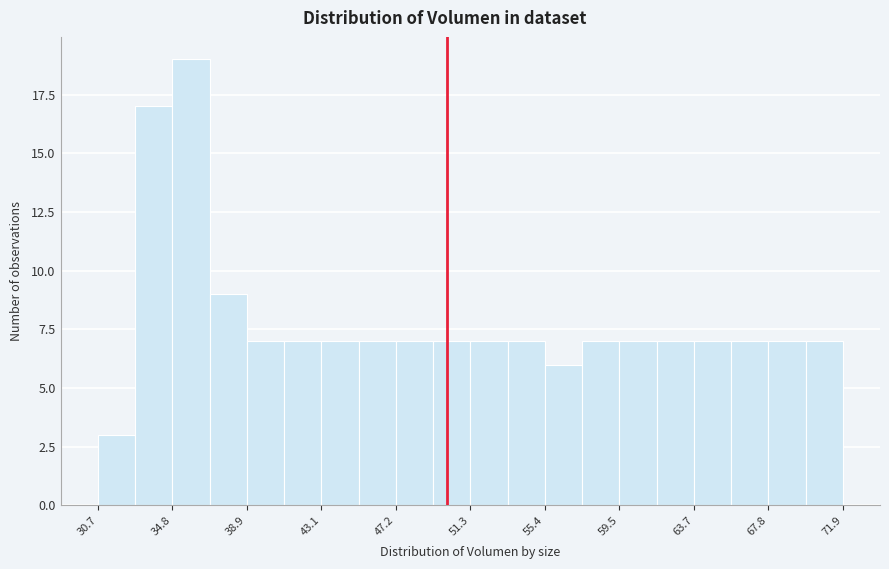

Which range on the x-axis has the tallest bar?

35.0 to 37.0